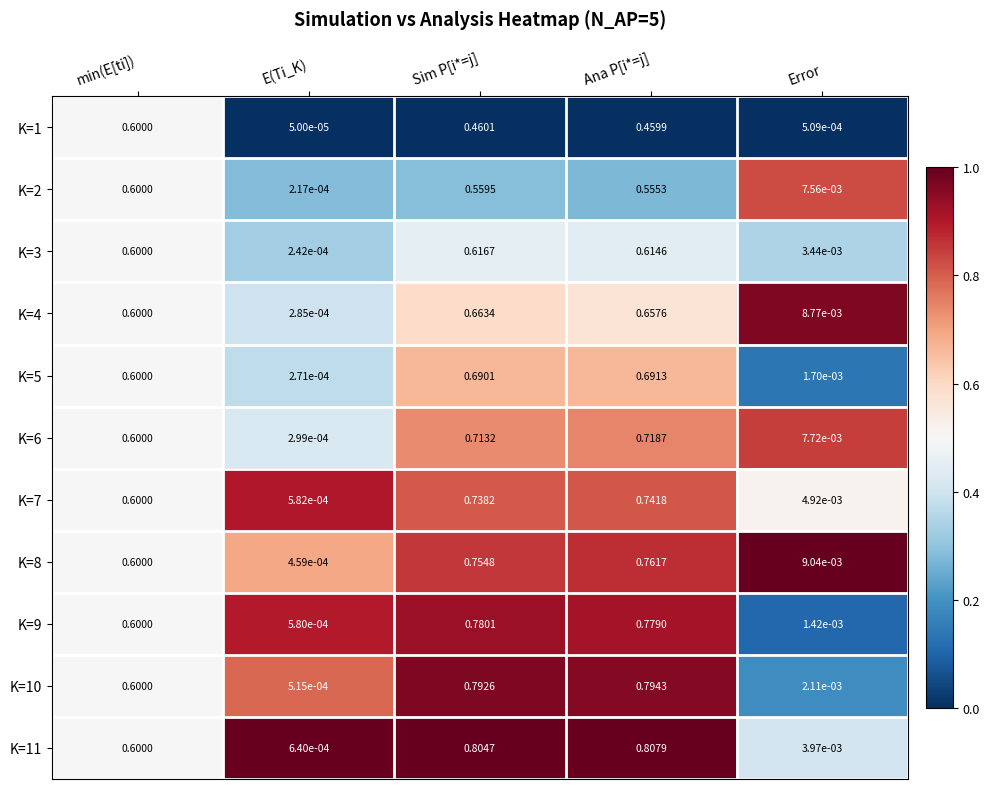

Is the value of K=4 at Ana P[i*=j] greater than the value of K=2 at E(Ti_K)?

Yes